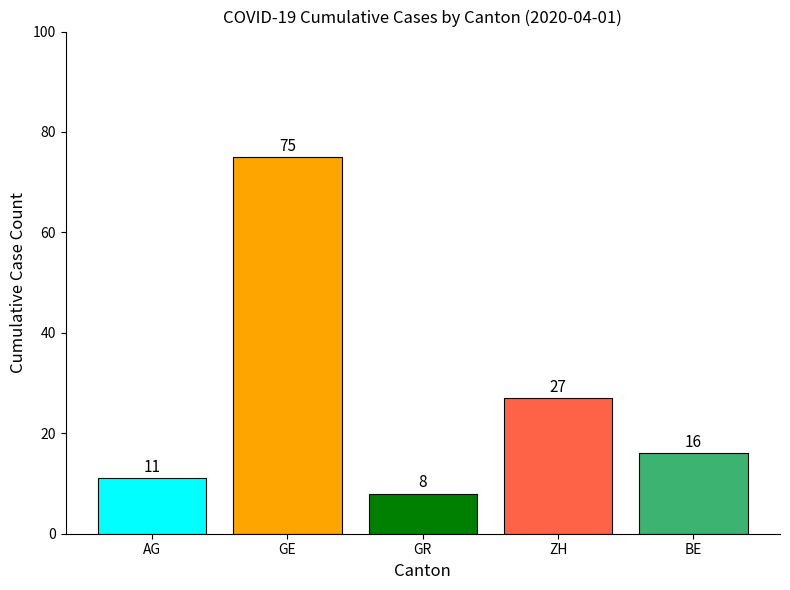

Which label corresponds to the smallest value in the chart?

GR